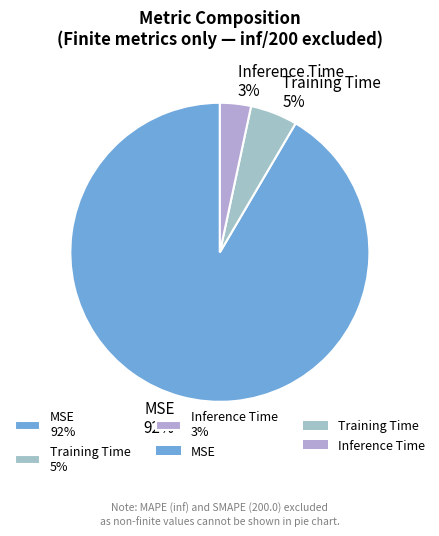

Does MSE account for over 50% of the chart?

Yes